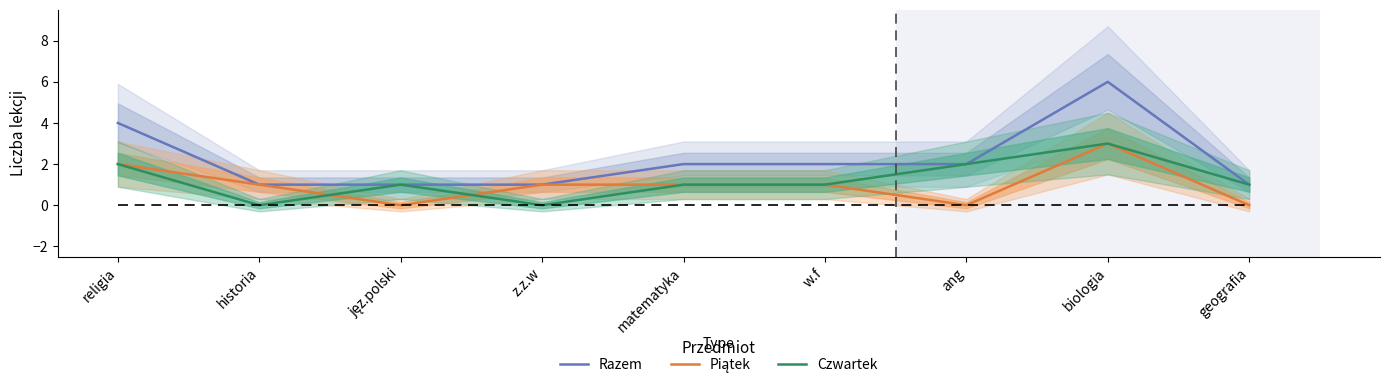

Reading left to right, what are all the values shown in this chart?

Razem: 4	1	1	1	2	2	2	6	1
Piątek: 2	1	0	1	1	1	0	3	0
Czwartek: 2	0	1	0	1	1	2	3	1